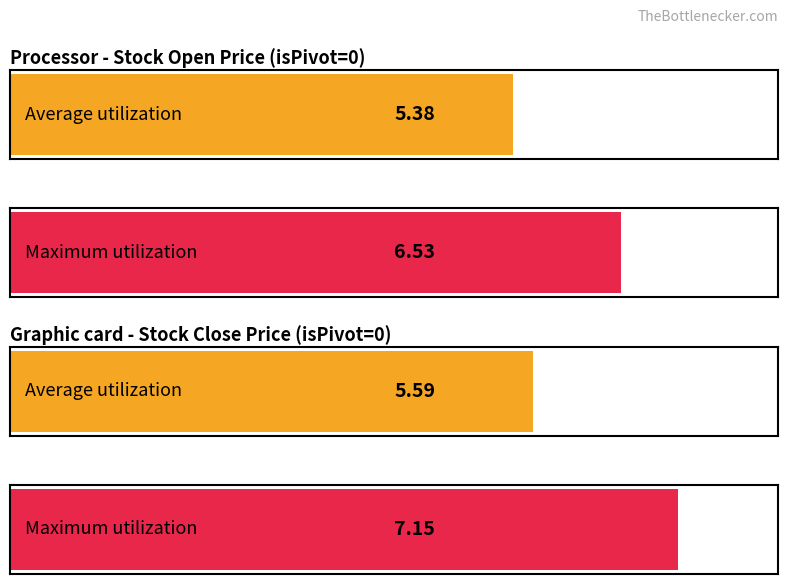

Reading left to right, what are all the values shown in this chart?

Average utilization: Open (isPivot=0 avg)=5.4	Close (isPivot=0 avg)=5.6
Maximum utilization: Open (isPivot=0 avg)=6.5	Close (isPivot=0 avg)=7.1